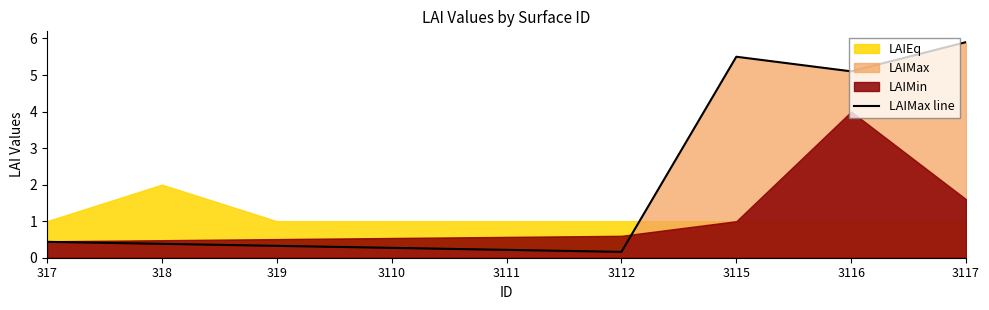

The value at 319 is 0.5. True or false?

False